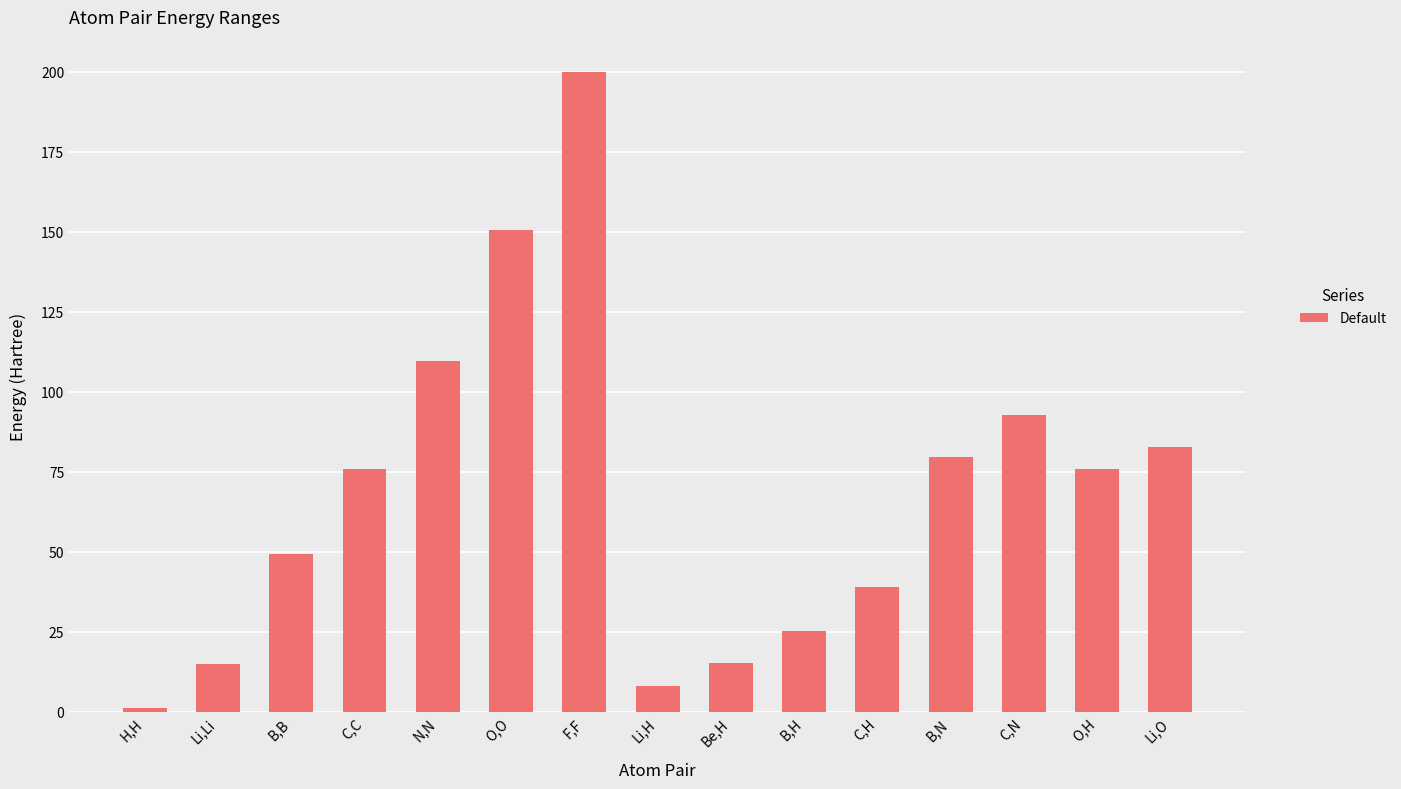

What is the difference between the second highest and second lowest values?

142.4